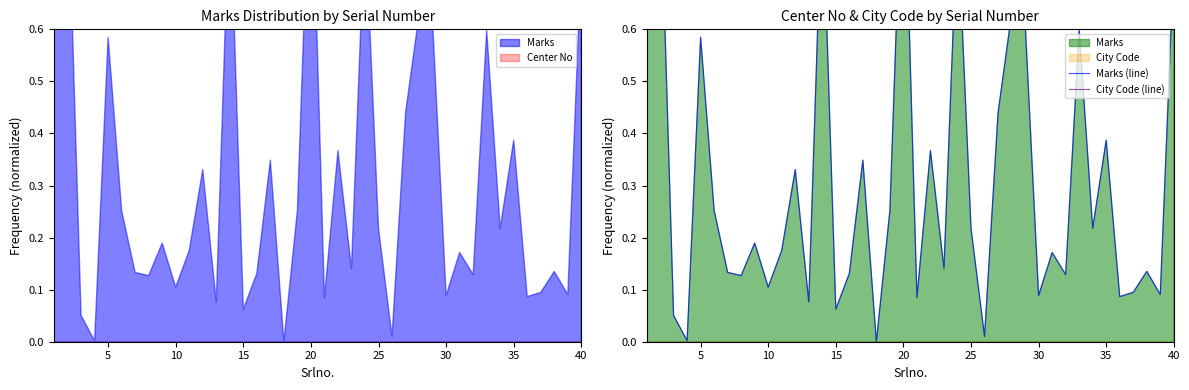

How many data points does each series have?

40